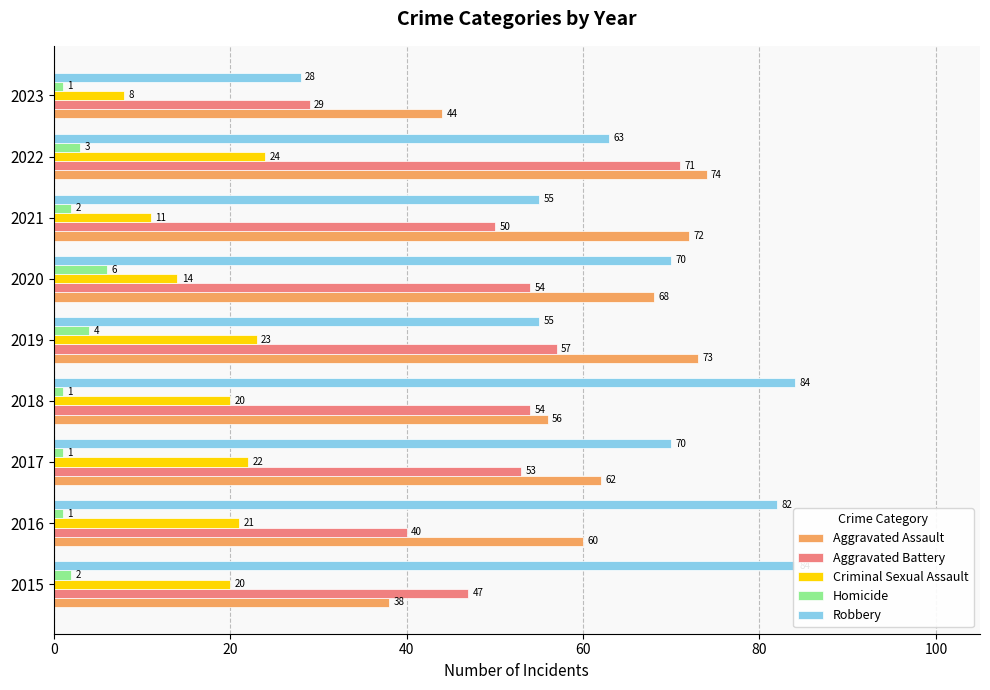

What is the difference between the maximum and minimum values in the Homicide series?

5